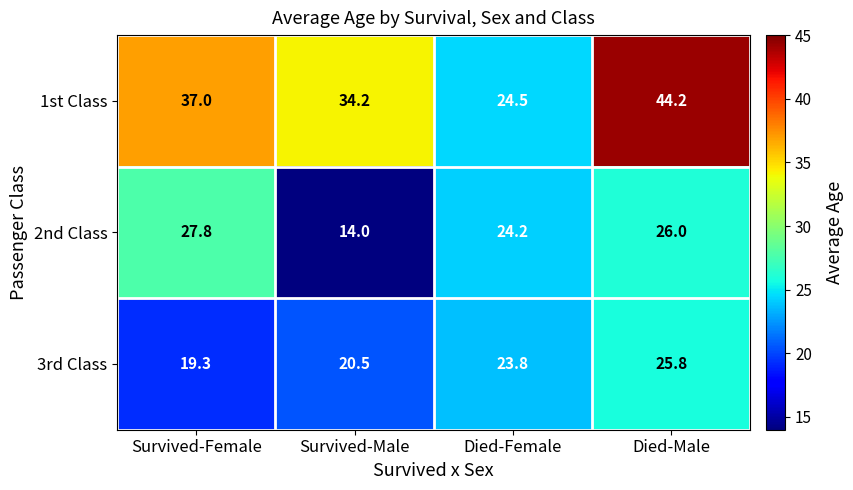

At which label is 2nd Class closest to 20?

Died-Female